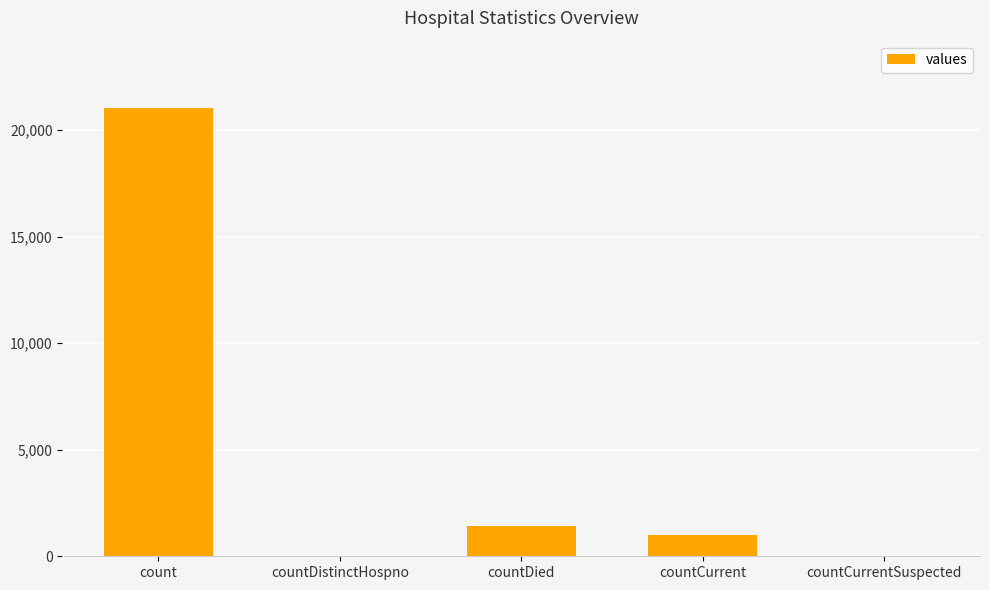

What is the maximum value shown in the chart?

21050